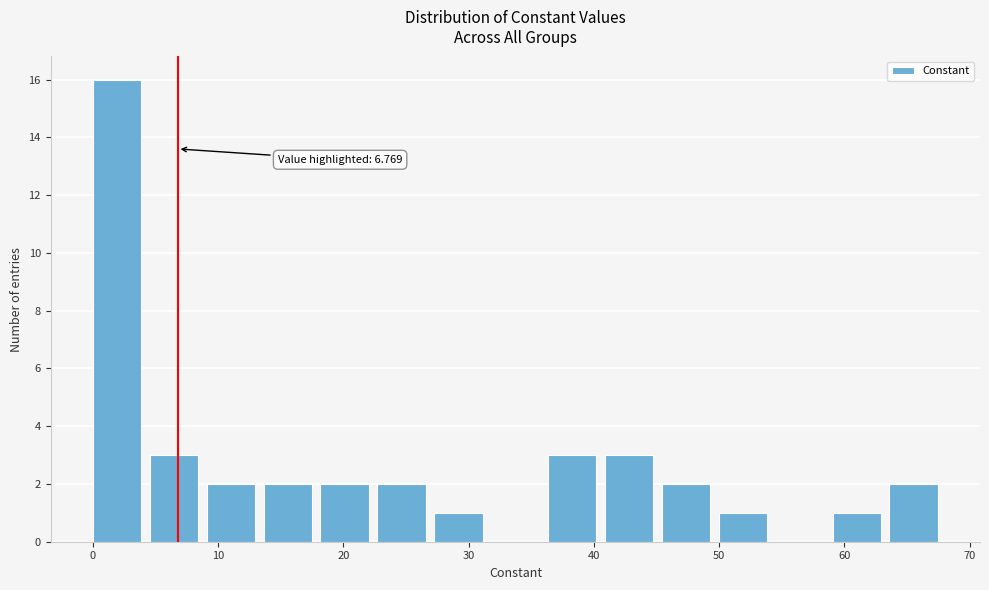

Over which range of the x-axis is the bar tallest?

0 to 5